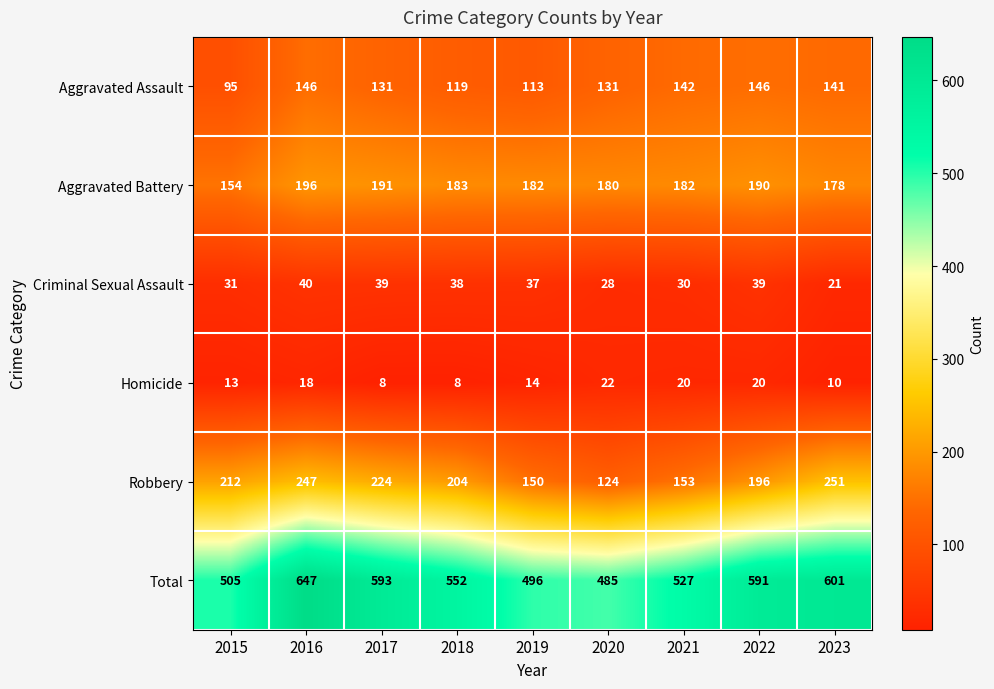

List the series in order of their peak value, highest first.

Total, Robbery, Aggravated Battery, Aggravated Assault, Criminal Sexual Assault, Homicide